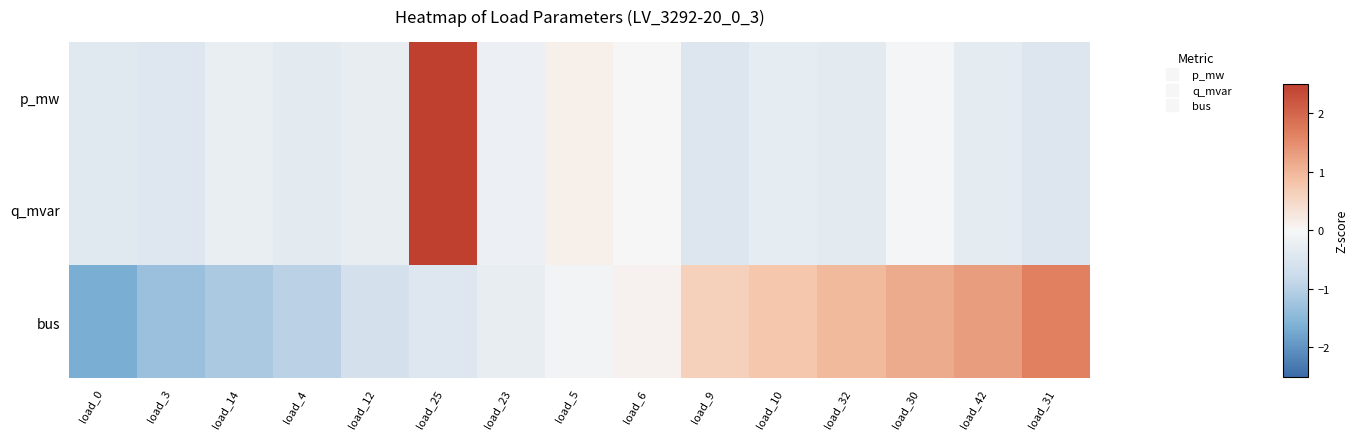

At how many categories does at least one series exceed 0?

9